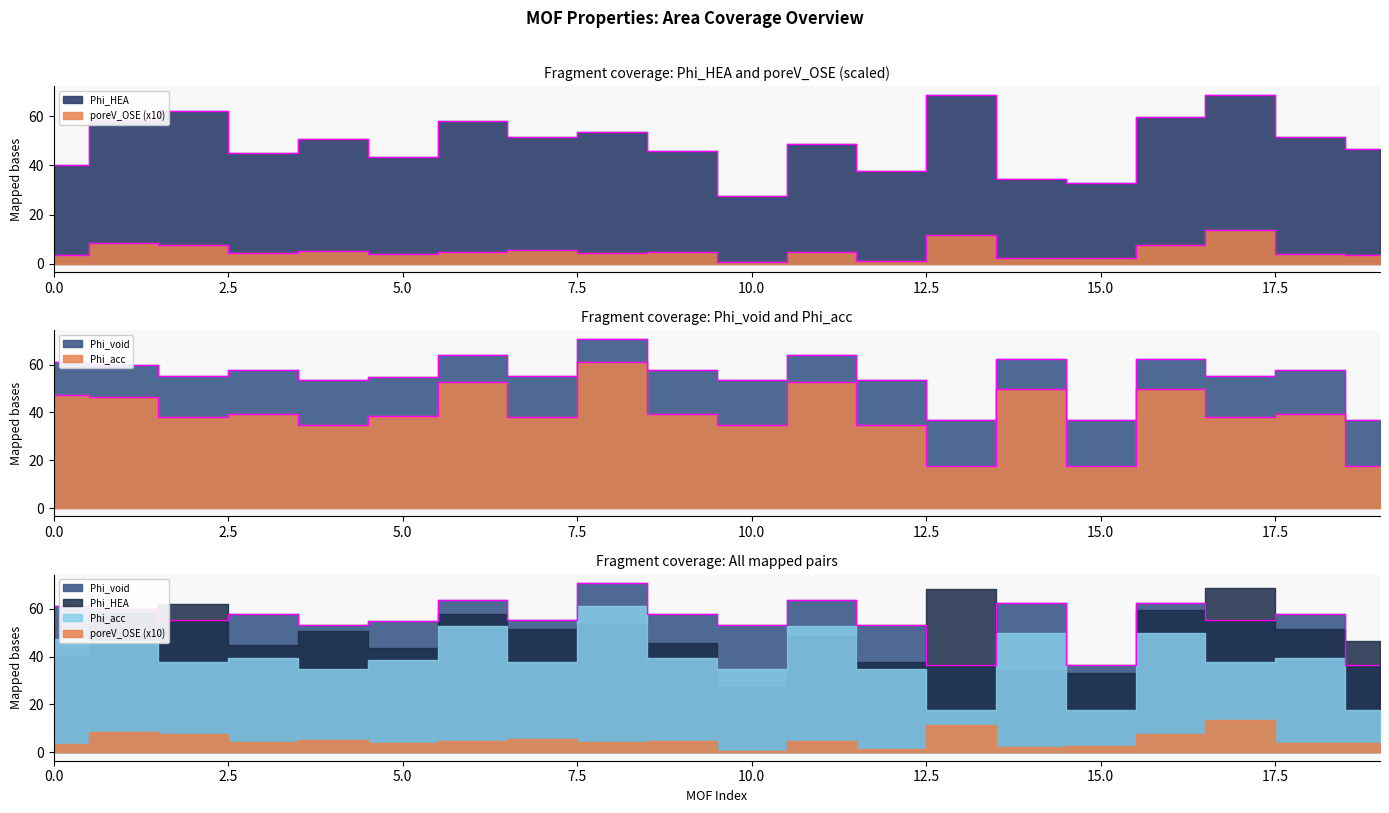

True or false: Phi_void has a value of 81.2 at 7.

False